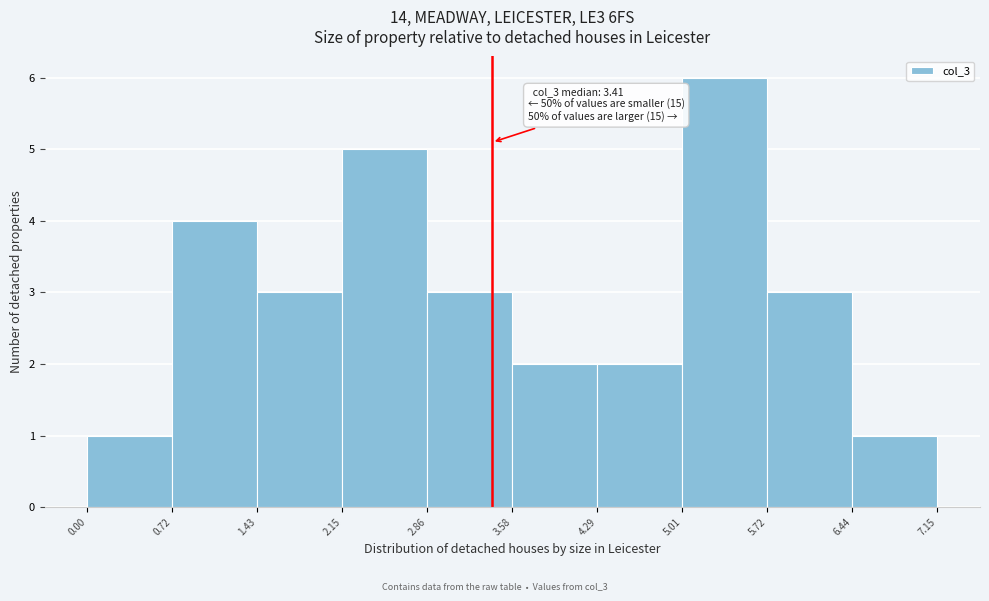

Which range on the x-axis has the tallest bar?

5.01 to 5.72